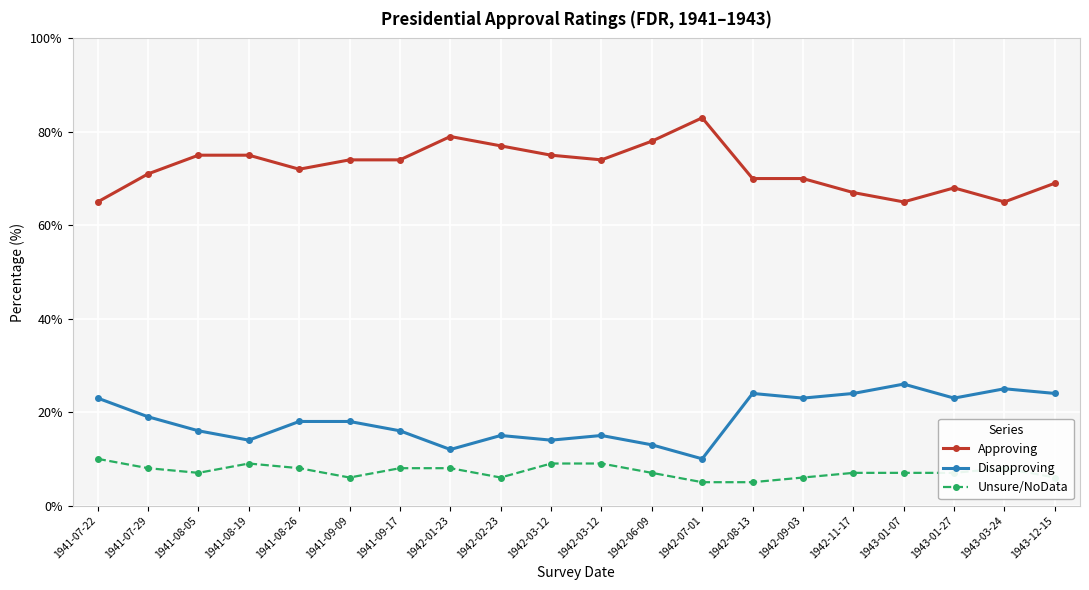

The Disapproving series shows 10 at 1942-09-03. True or false?

False